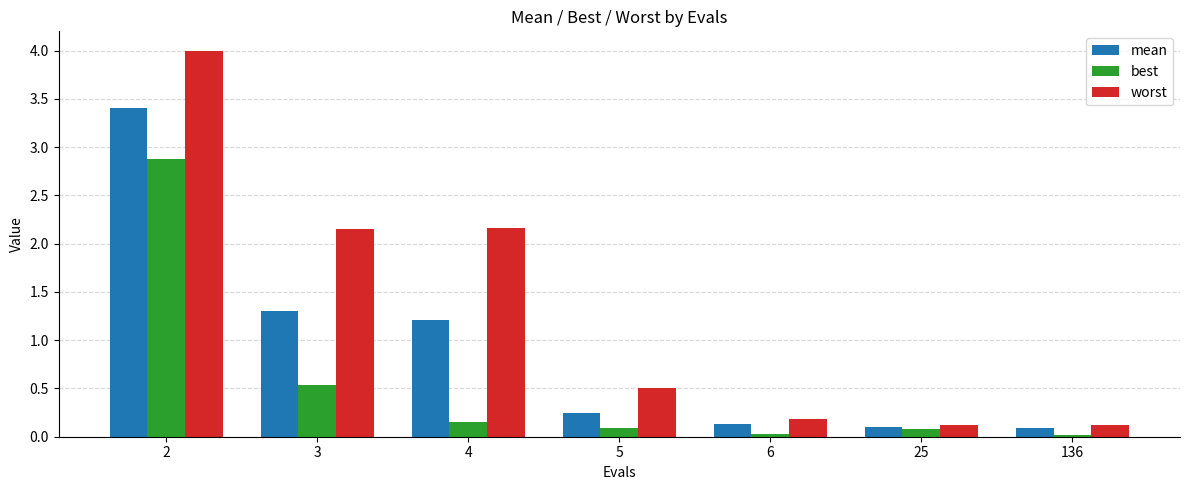

Is it true that worst equals 0.1 at 5?

False